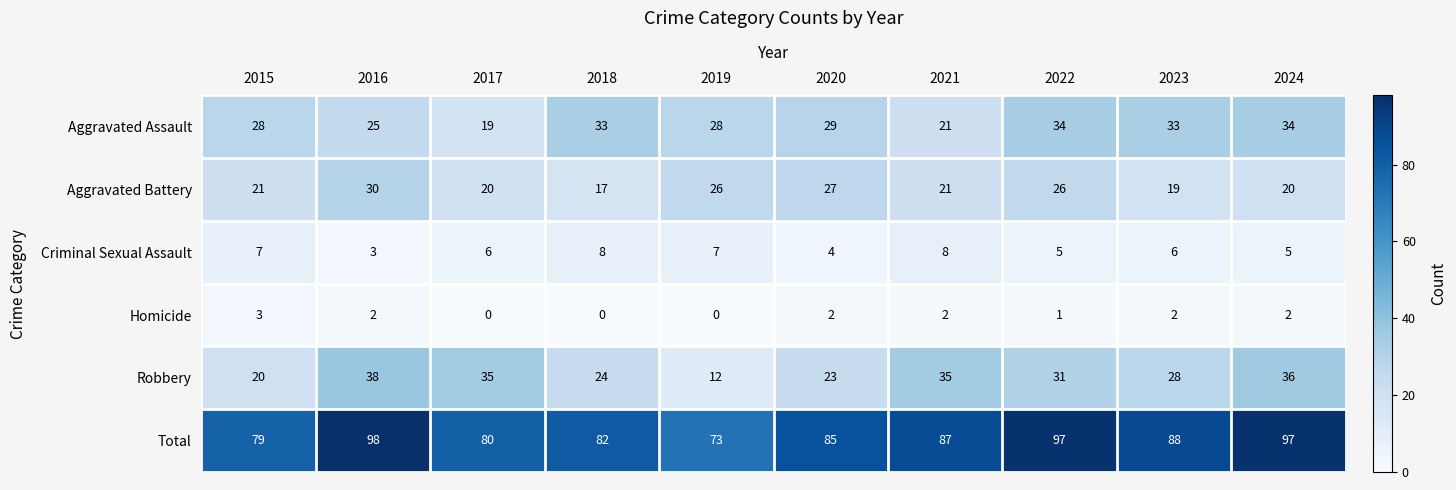

At which category is the sum across all series the highest?

2016